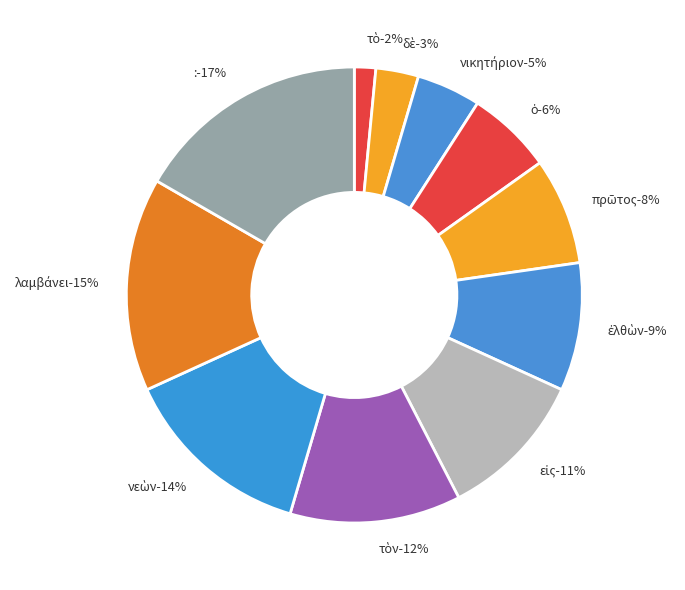

To the nearest percent, what percentage of the pie is ἐλθὼν?

9%